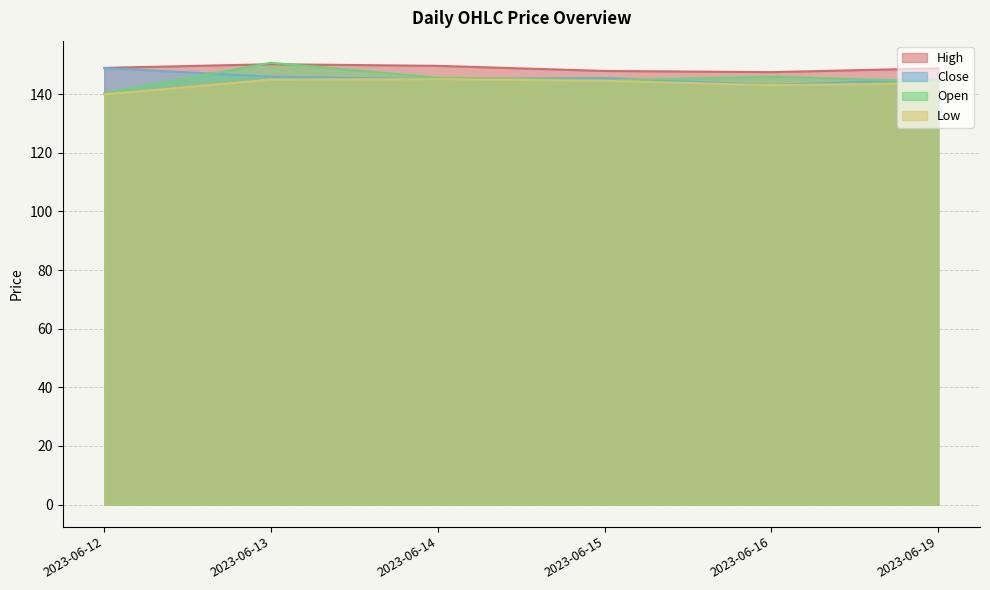

At which label does Low first exceed 144?

2023-06-13